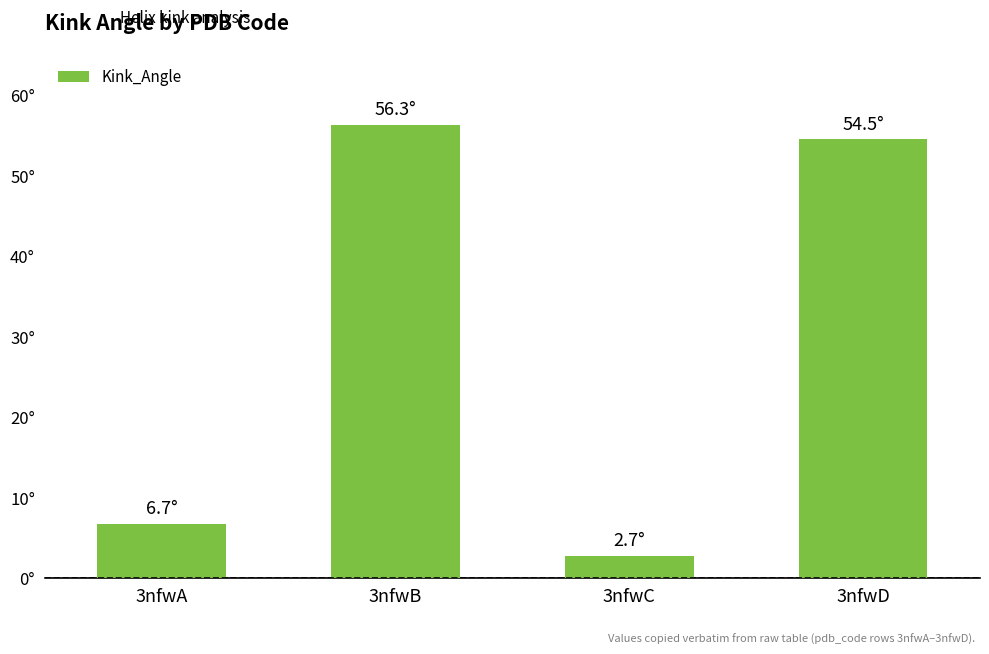

List the labels in order of value, smallest first.

3nfwC, 3nfwA, 3nfwD, 3nfwB